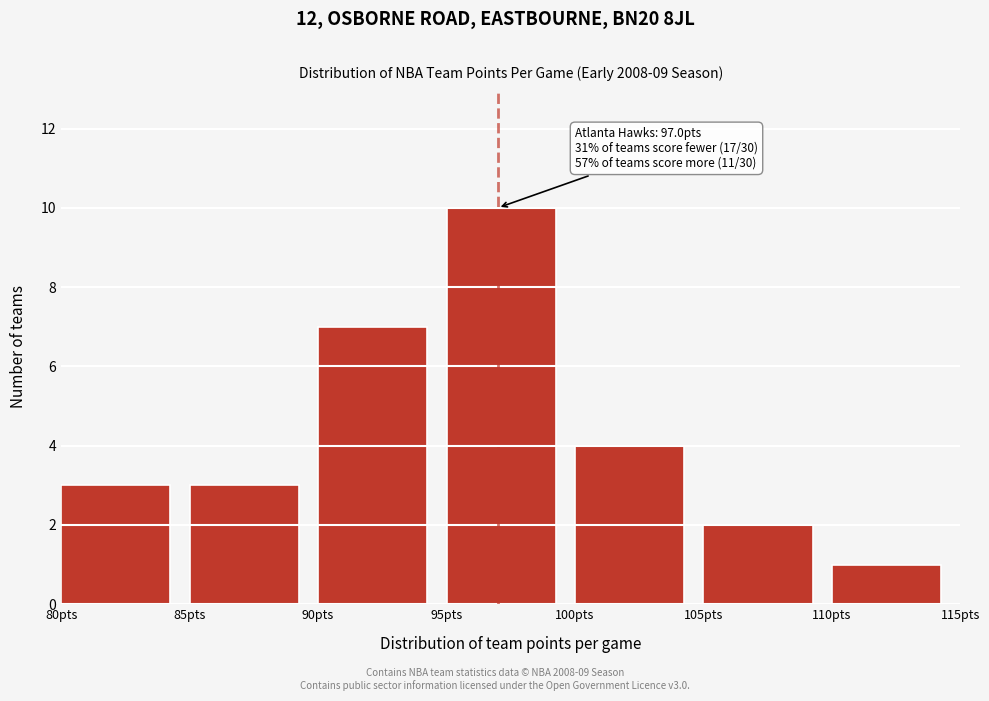

Over which range of the x-axis is the bar tallest?

95 to 100